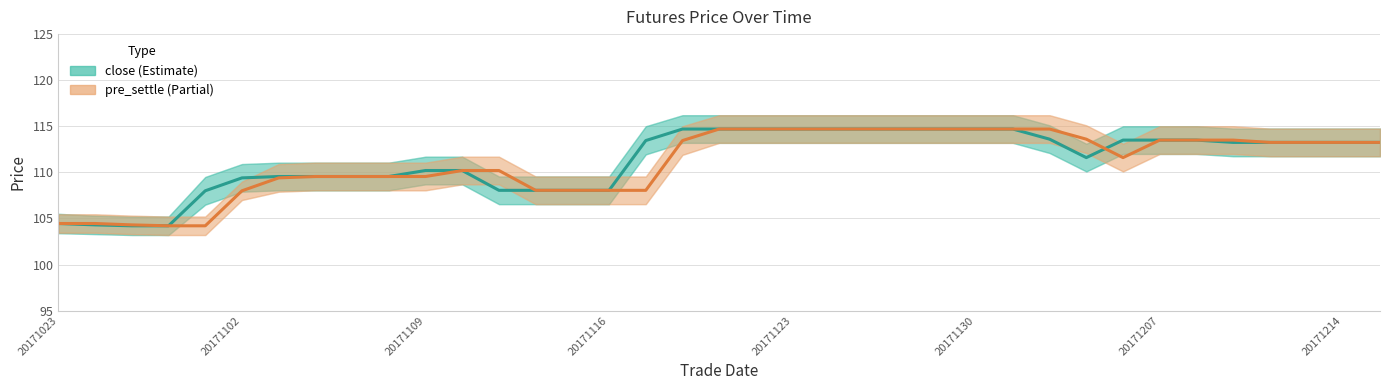

What is the sum of all close values?

4117.8